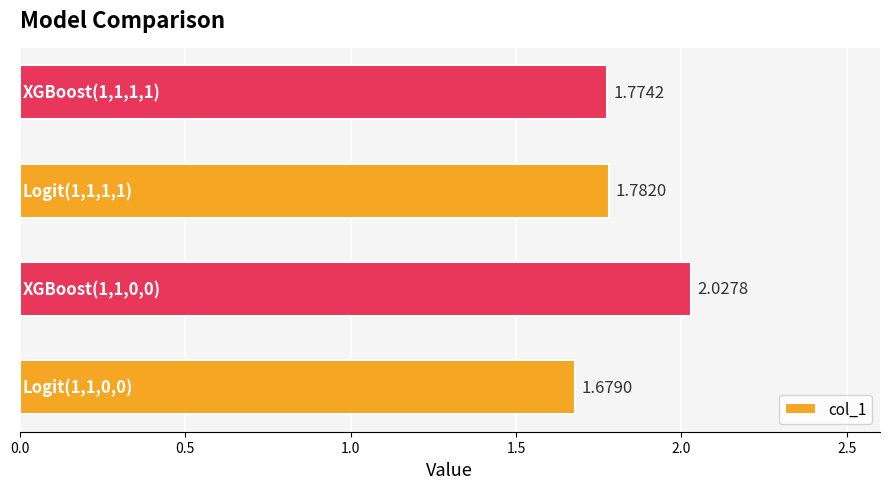

What is the difference between the maximum and minimum values?

0.3